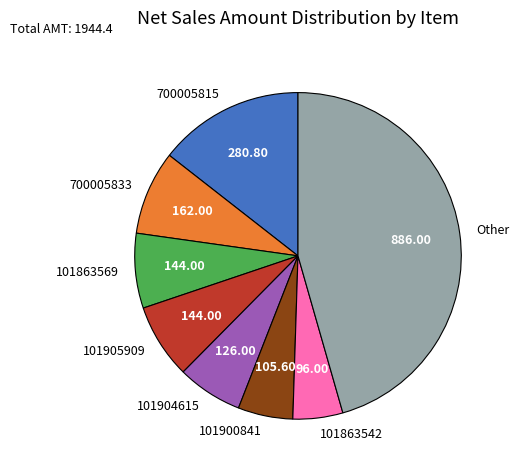

What is the largest slice in the pie chart?

Other